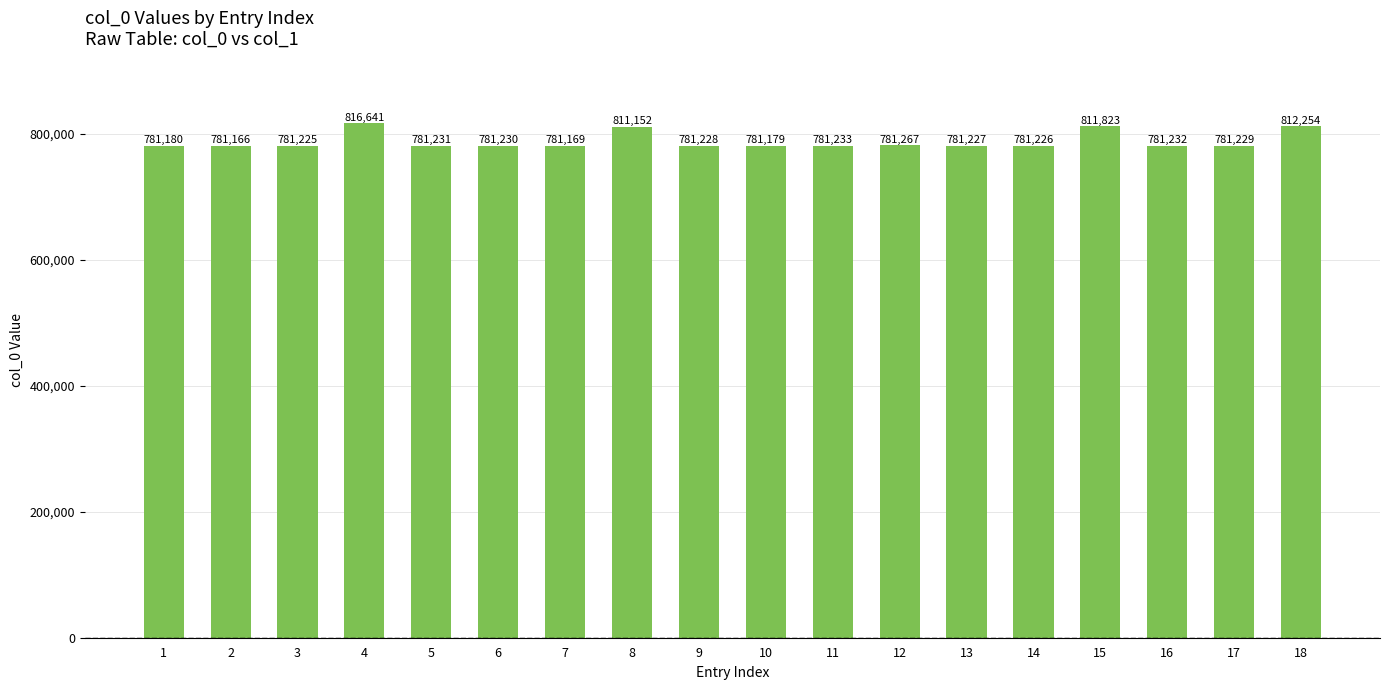

True or false: the data shows 1363565 at 4.

False